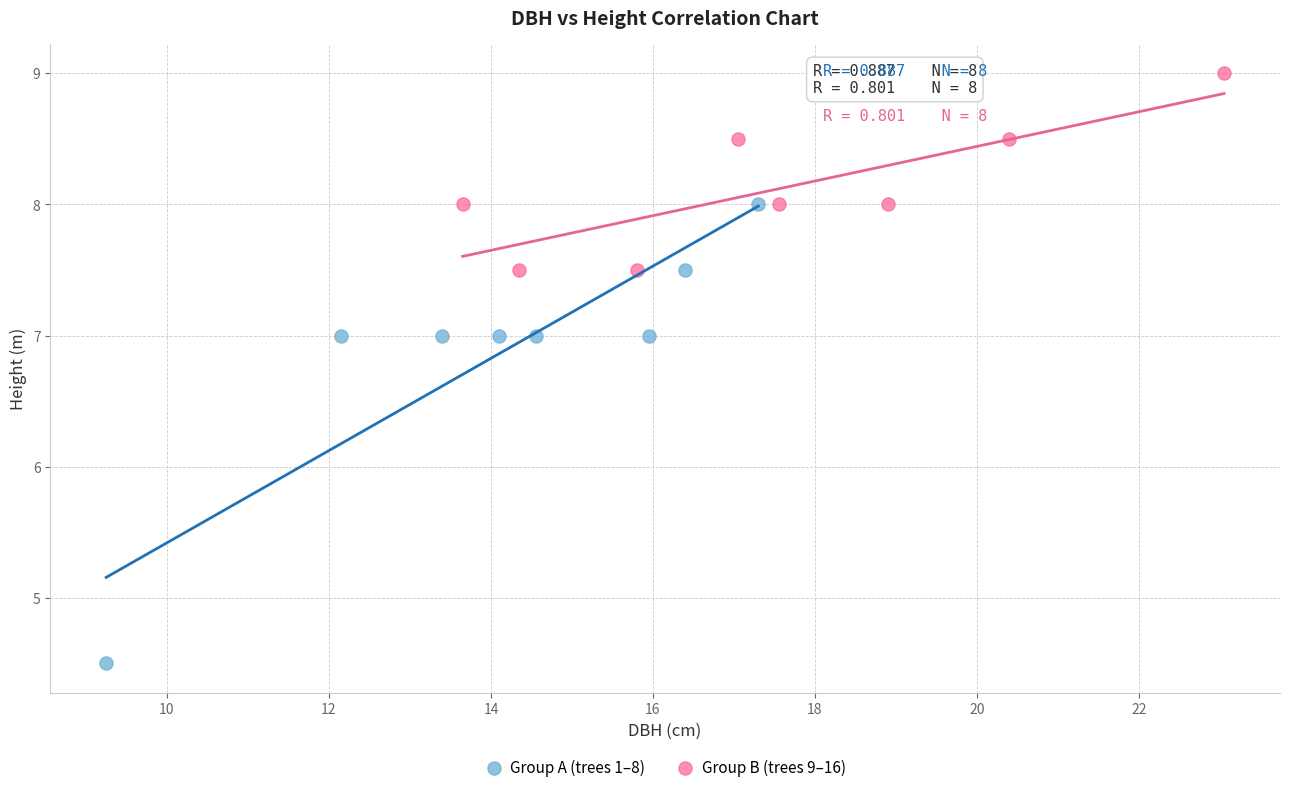

Which series has the widest spread of Y values?

Group A (trees 1–8)